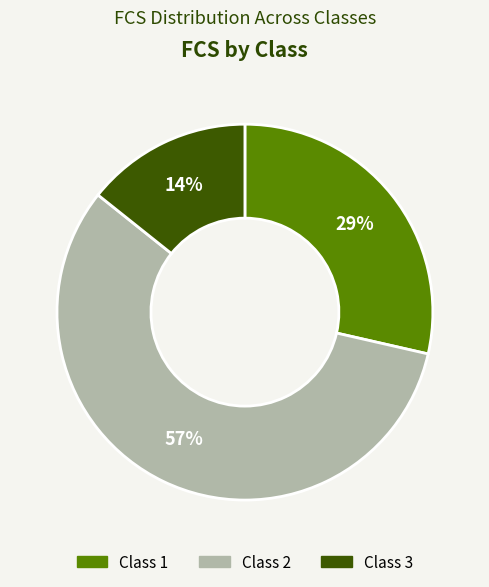

What is the largest slice in the pie chart?

Class 2